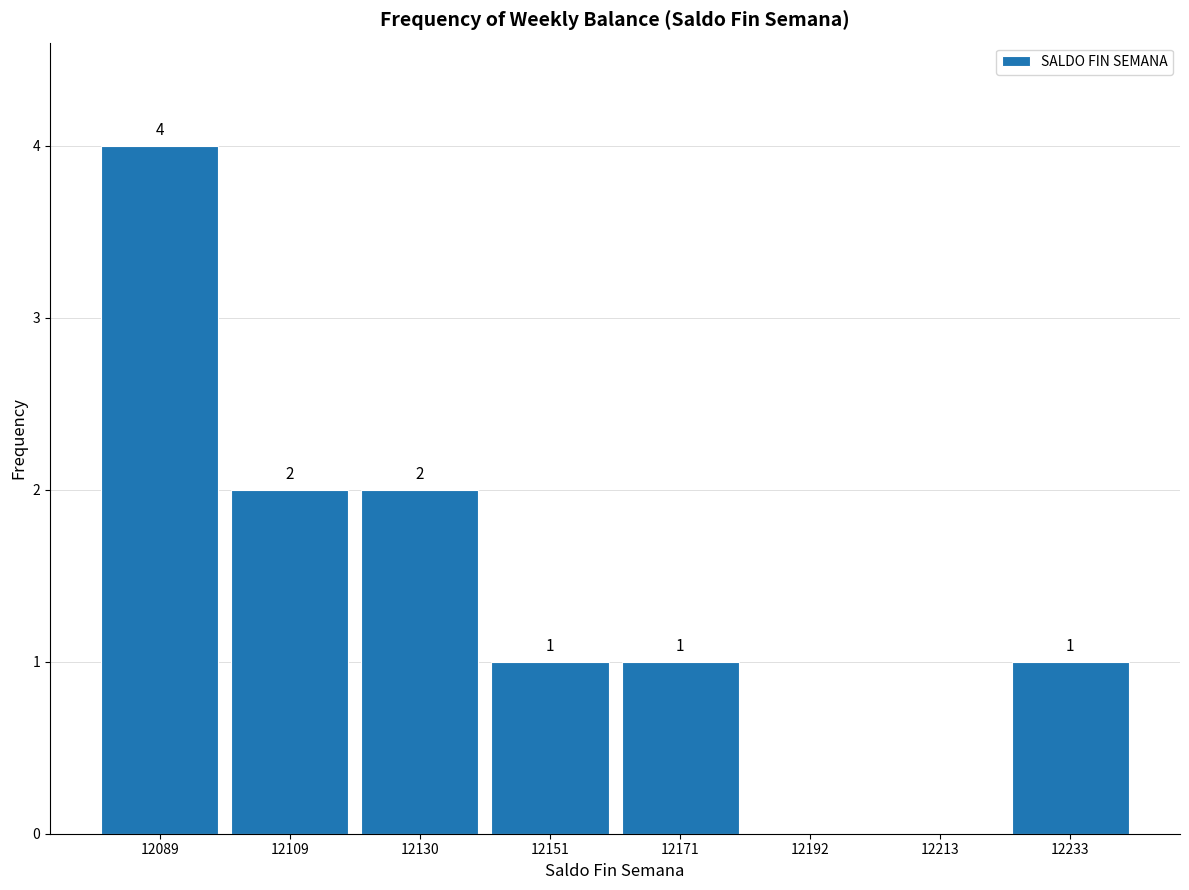

Over which range of the x-axis is the bar tallest?

12080 to 12100